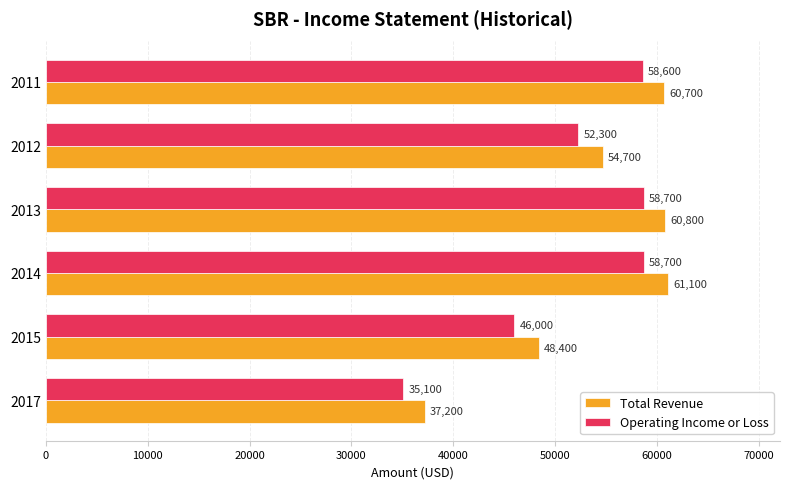

Is it true that Operating Income or Loss equals 17806 at 2015?

False